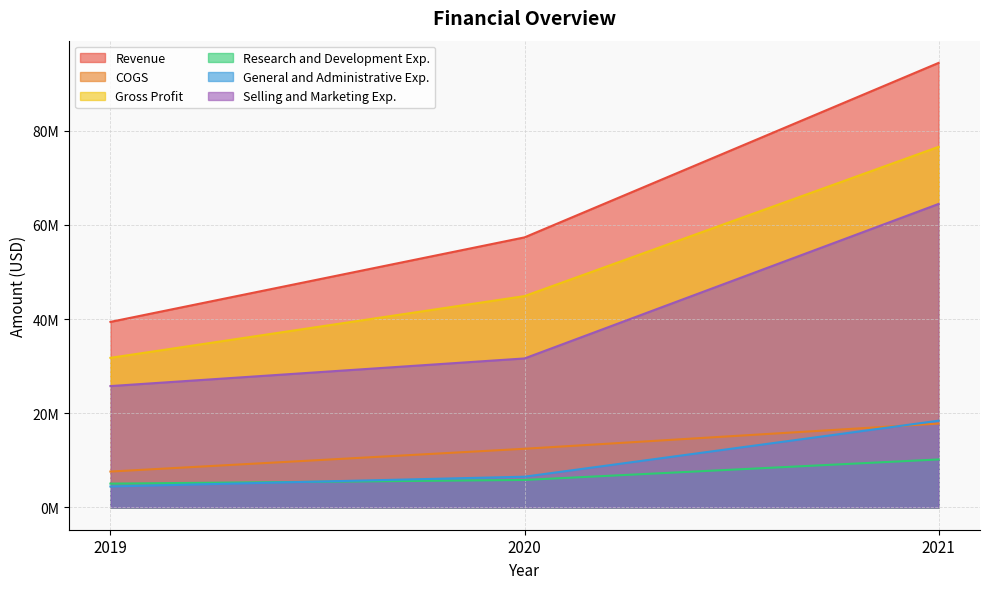

Reading right to left, extract all data points from this chart.

Revenue: 2021=94419000	2020=57365000	2019=39416000
COGS: 2021=17826000	2020=12470000	2019=7631000
Gross Profit: 2021=76593000	2020=44895000	2019=31785000
Research and Development Exp.: 2021=10204000	2020=5847000	2019=5070000
General and Administrative Exp.: 2021=18432000	2020=6539000	2019=4464000
Selling and Marketing Exp.: 2021=64467000	2020=31654000	2019=25786000